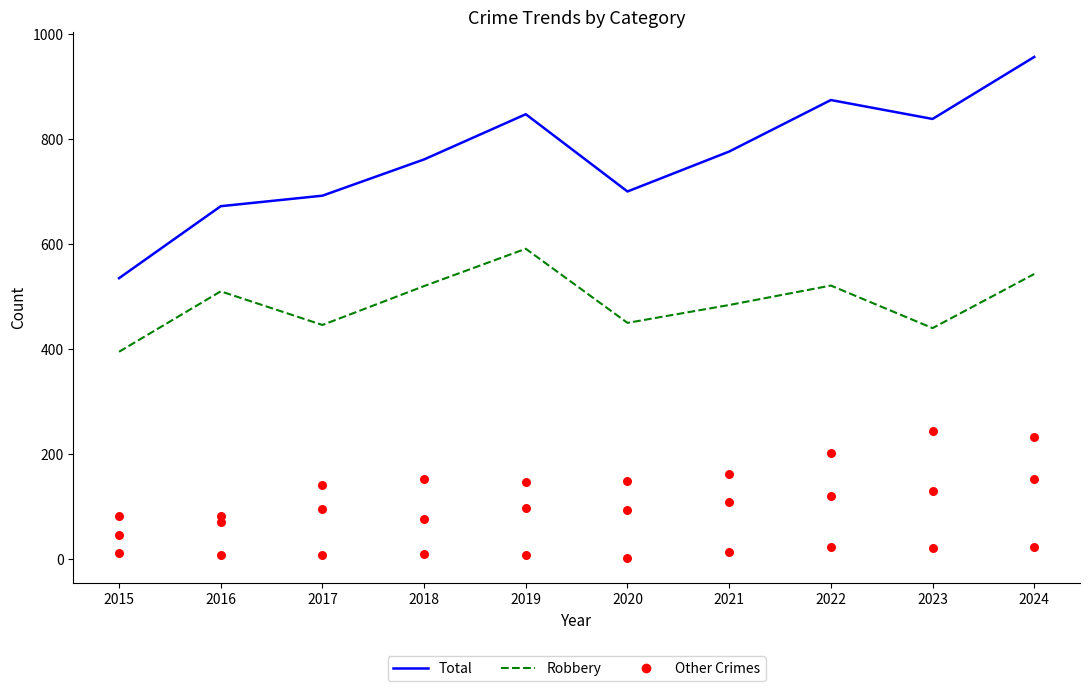

What is the total value across all series at 2016?

1343